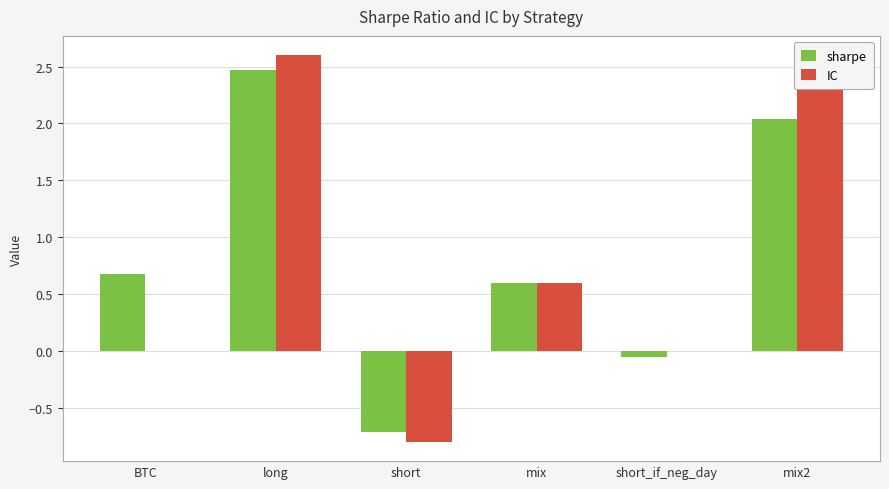

Which series changed the most between short and short_if_neg_day?

IC